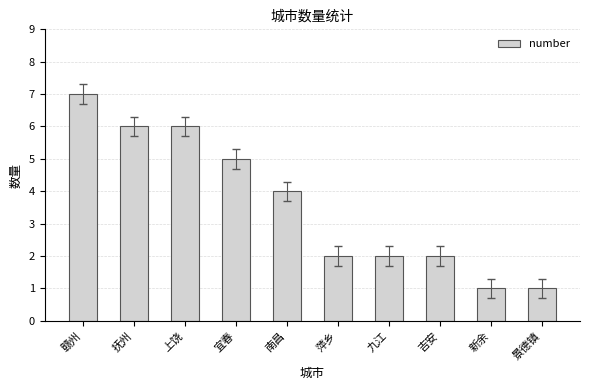

Does the chart contain stacked bars?

No